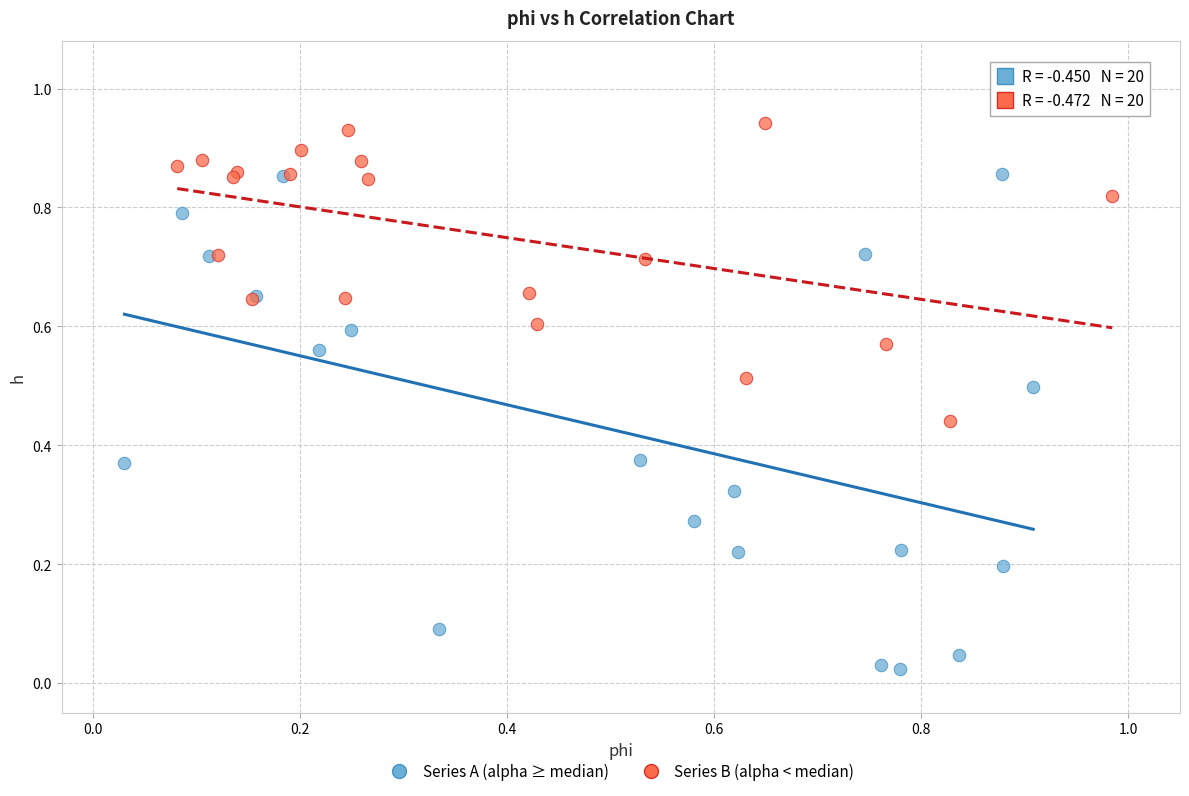

Which series contains the highest Y value?

Series B (alpha < median)